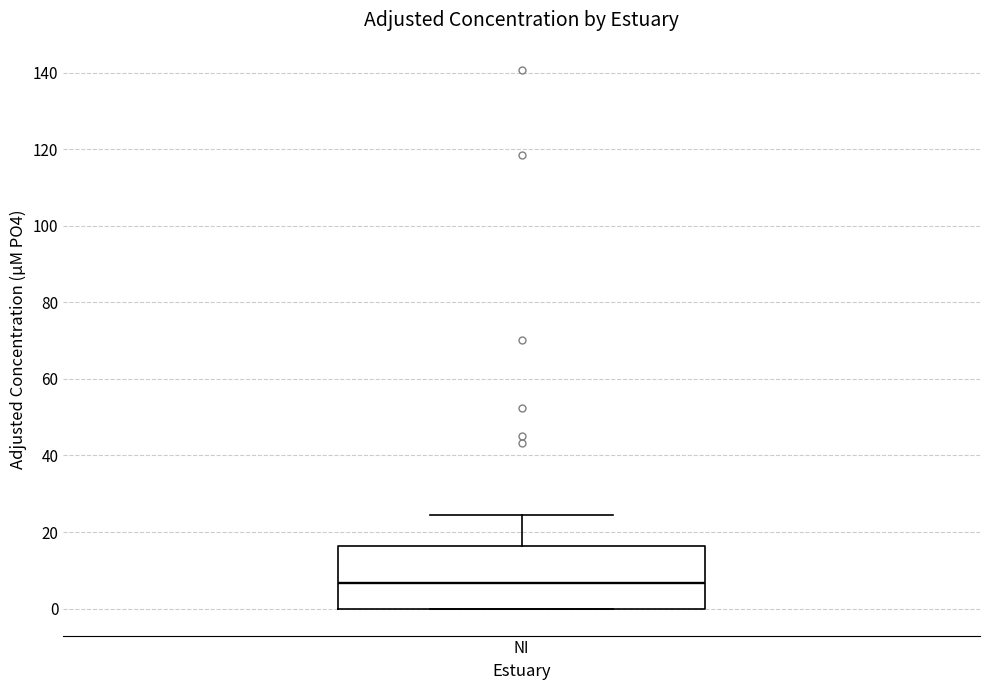

Transcribe this box plot: give where the median line is, the range the box spans, and where the two whiskers end, as read against the y-axis. The values are not printed on the chart, so give them approximately, as read against the axis.

median 6, box 0 to 16, whiskers 0 to 24